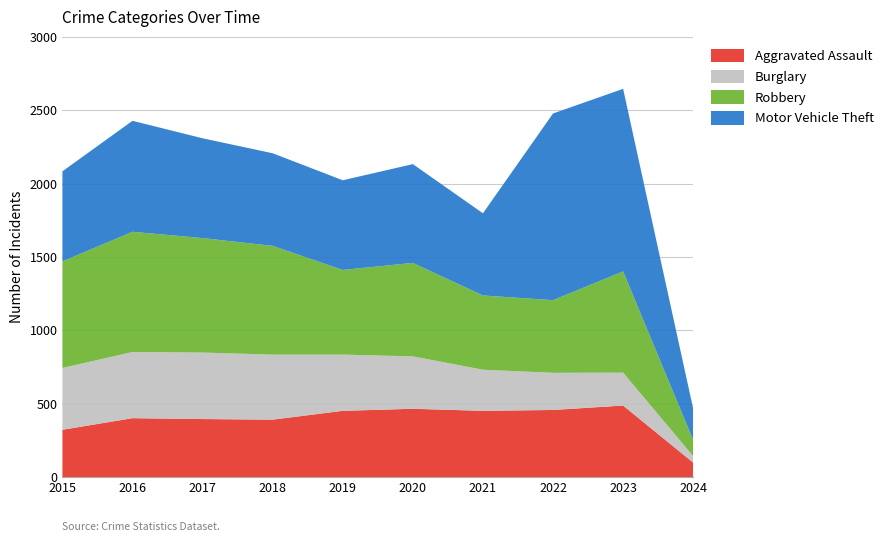

Reading left to right, extract all data points from this chart.

Aggravated Assault: 2015=323	2016=402	2017=396	2018=392	2019=452	2020=466	2021=452	2022=458	2023=488	2024=99
Burglary: 2015=421	2016=451	2017=453	2018=443	2019=383	2020=357	2021=280	2022=253	2023=224	2024=44
Robbery: 2015=726	2016=819	2017=780	2018=741	2019=577	2020=637	2021=506	2022=495	2023=690	2024=109
Motor Vehicle Theft: 2015=614	2016=756	2017=680	2018=631	2019=611	2020=673	2021=560	2022=1272	2023=1244	2024=214